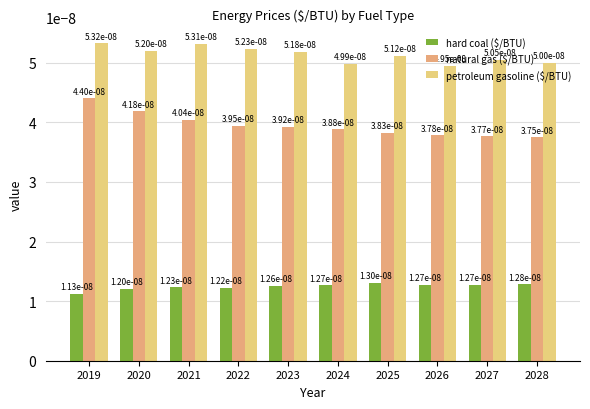

At which category does the chart reach its peak across all series?

2019